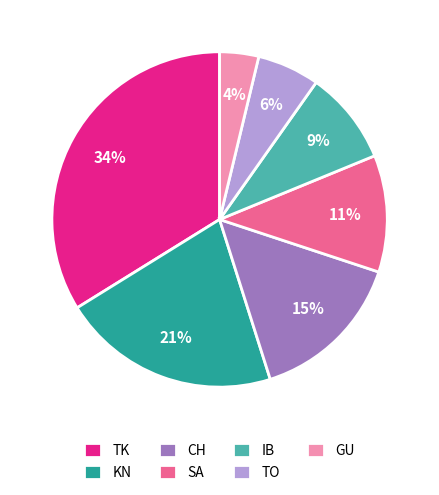

To the nearest percent, what is the difference between the KN and GU slice percentages?

17%